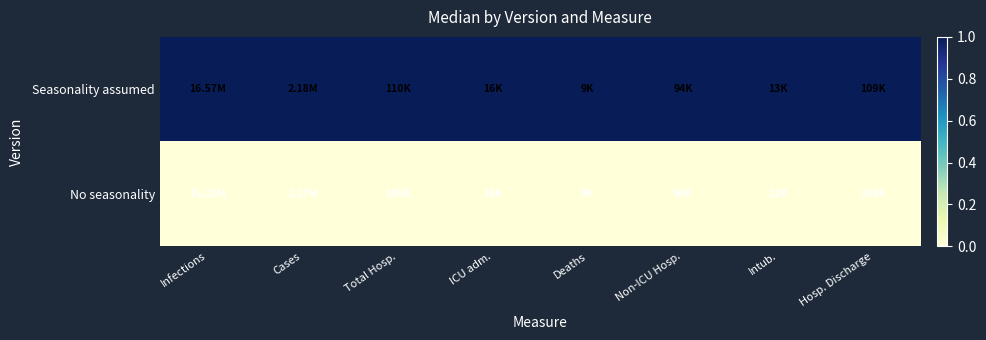

Count the number of data series in this chart.

2